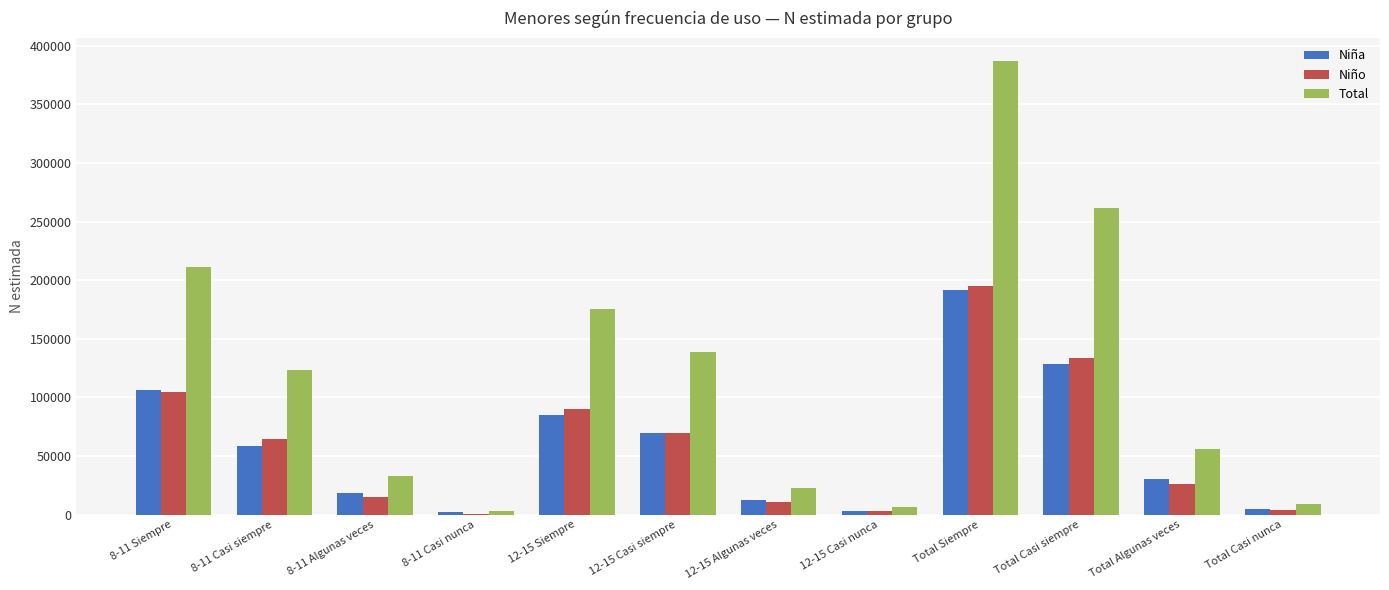

True or false: Niña has a value of 46808 at Total Algunas veces.

False